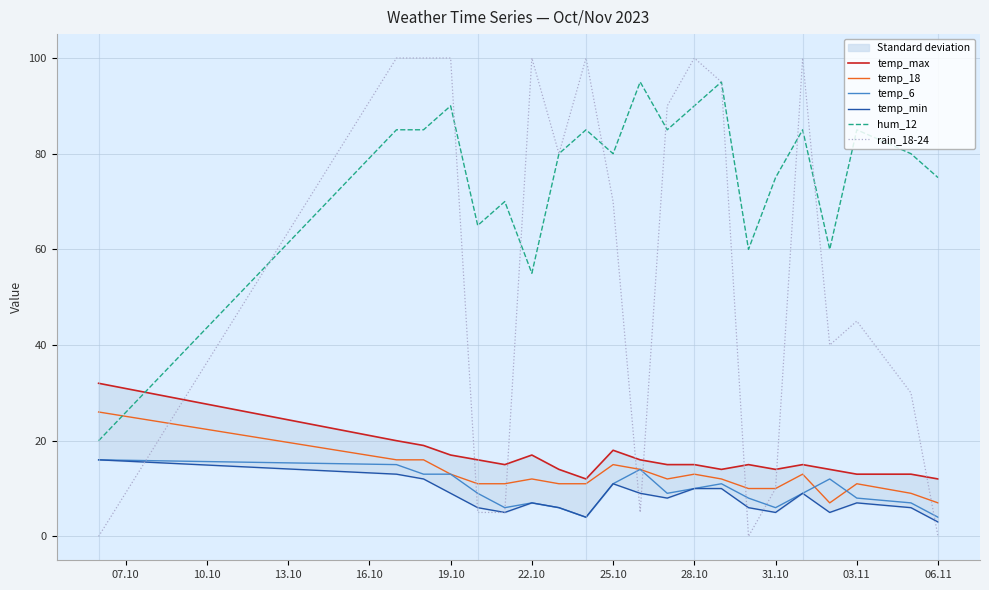

True or false: hum_12 and temp_6 intersect in this chart.

False